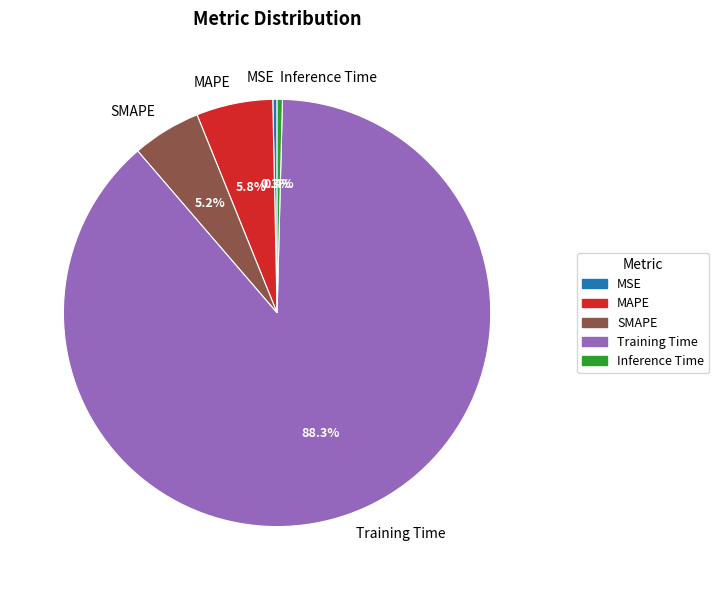

How many slices are in this pie chart?

5